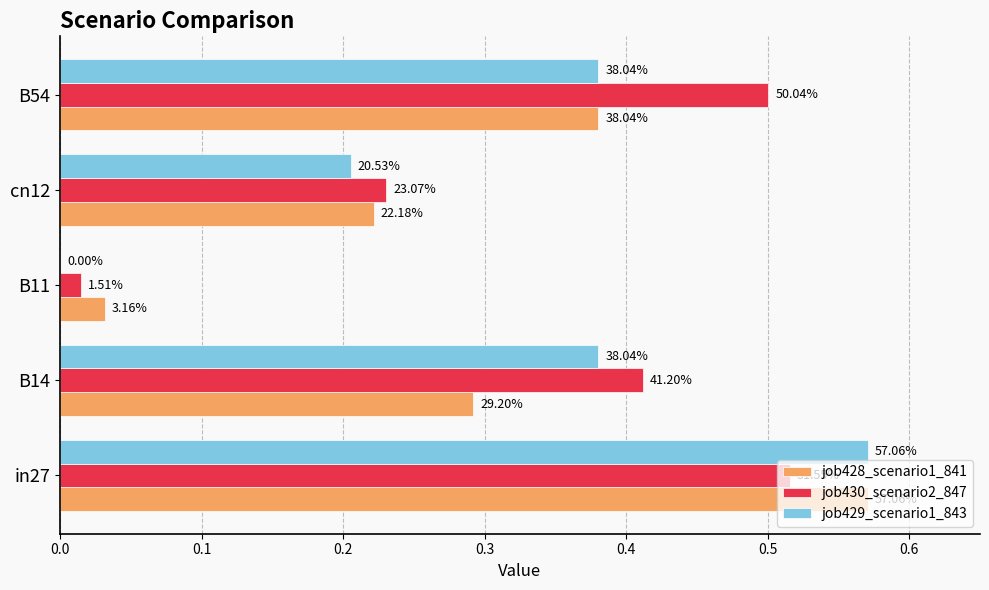

What are all the series names shown in the legend?

job428_scenario1_841, job430_scenario2_847, job429_scenario1_843